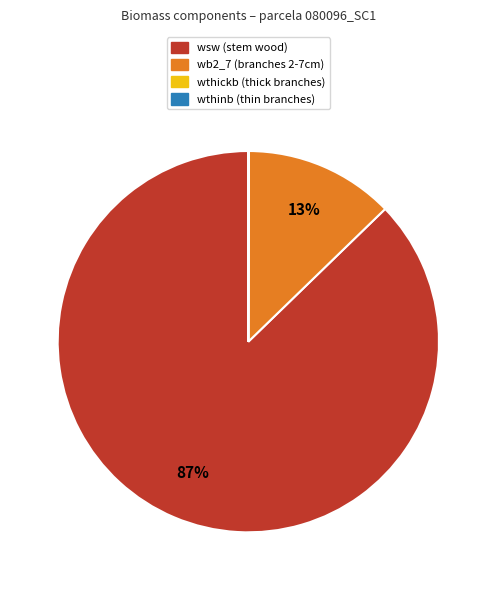

To the nearest percent, what is the average slice percentage?

25%